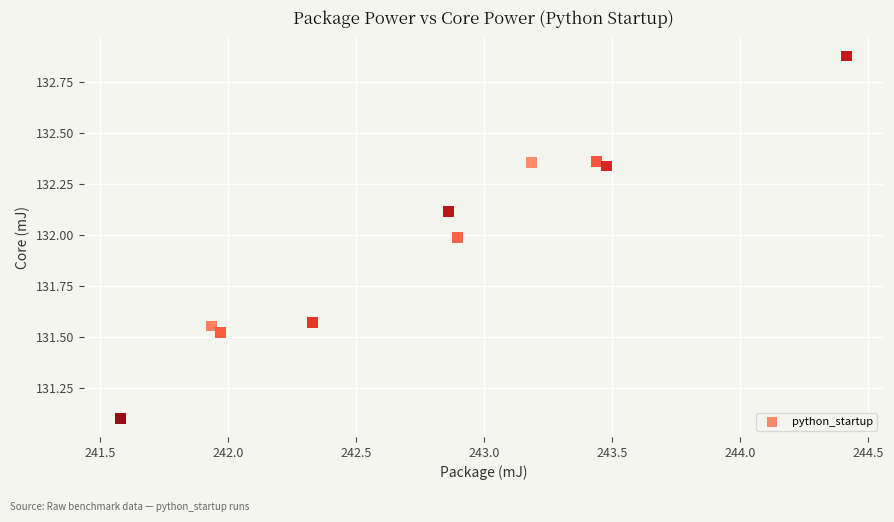

What is the range of Y values (max minus min)?

1.8